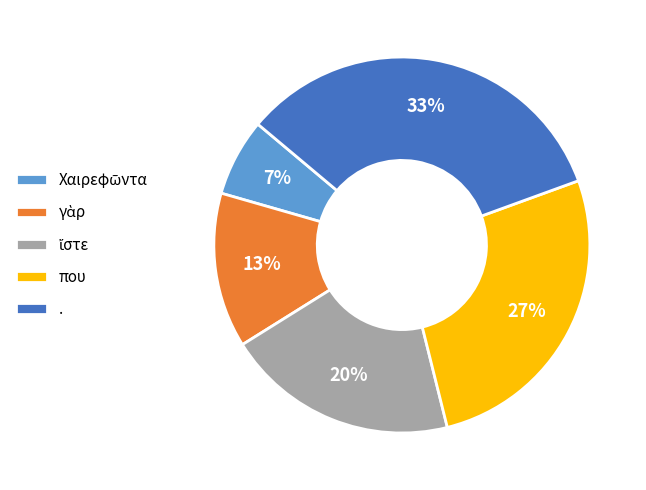

To the nearest percent, what percentage of the pie is που?

27%